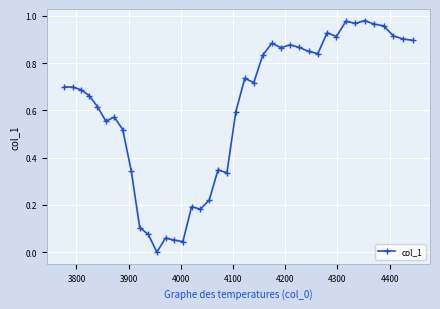

True or false: there are more than 1 points higher than both neighbors.

True